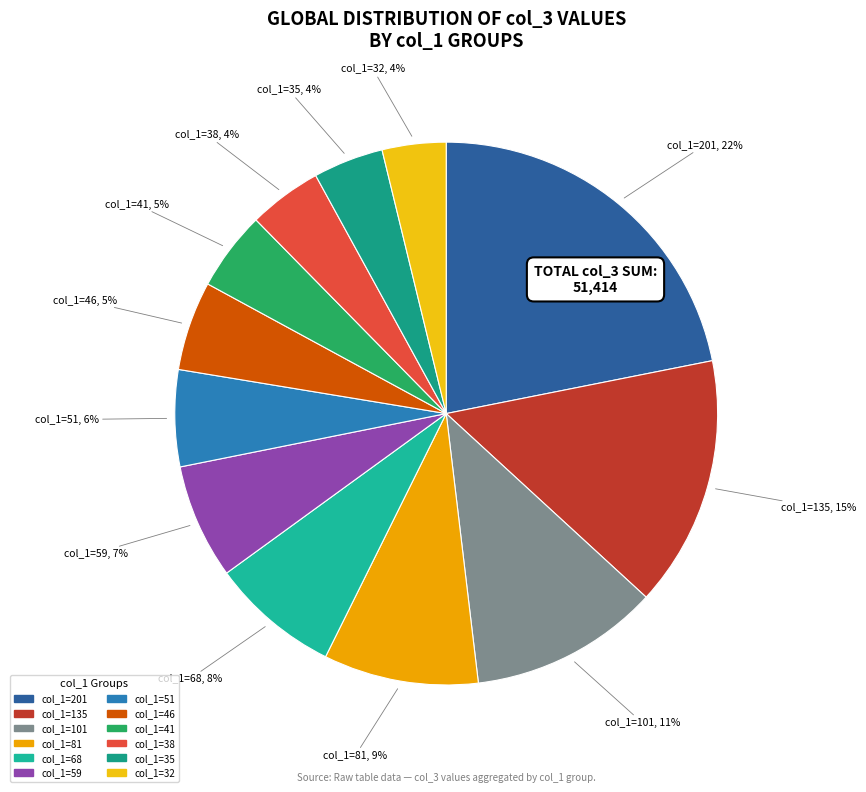

To the nearest percent, what is the average slice percentage?

8%